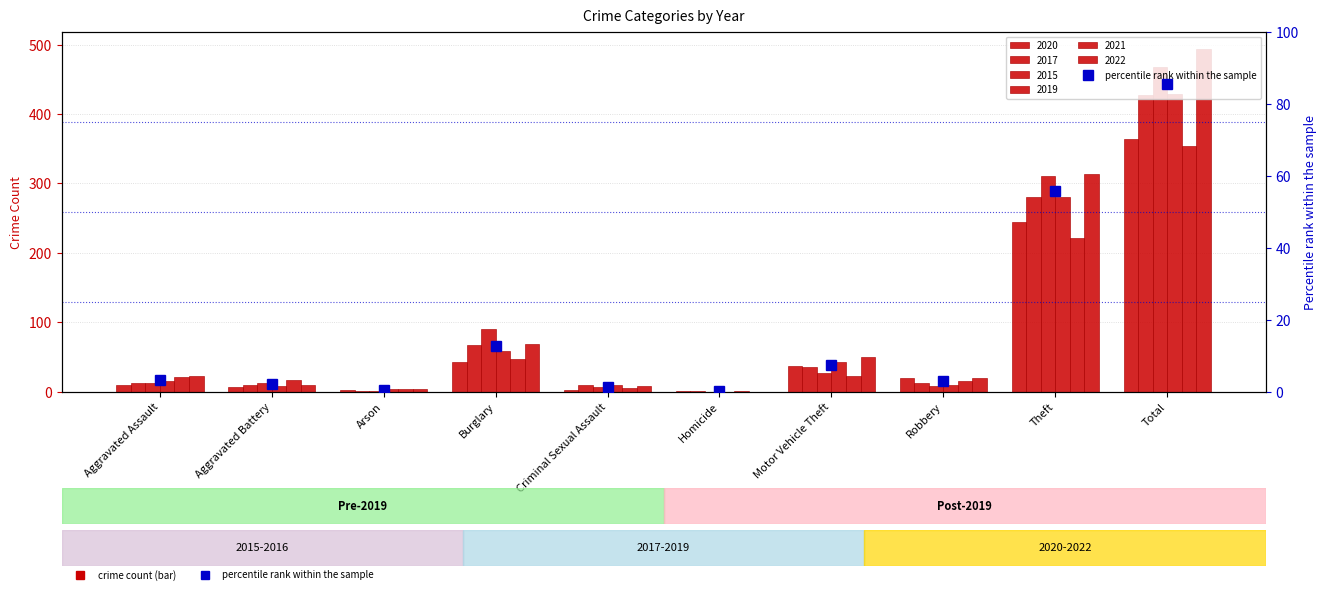

Which has a higher value, Criminal Sexual Assault or Total?

Total